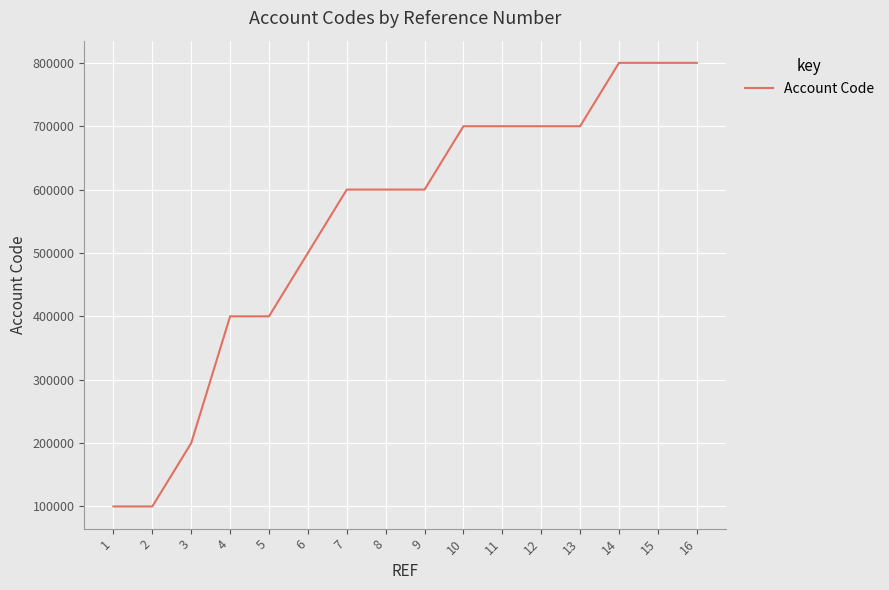

What is the ratio of the value at 8 to the value at 7?

1.0